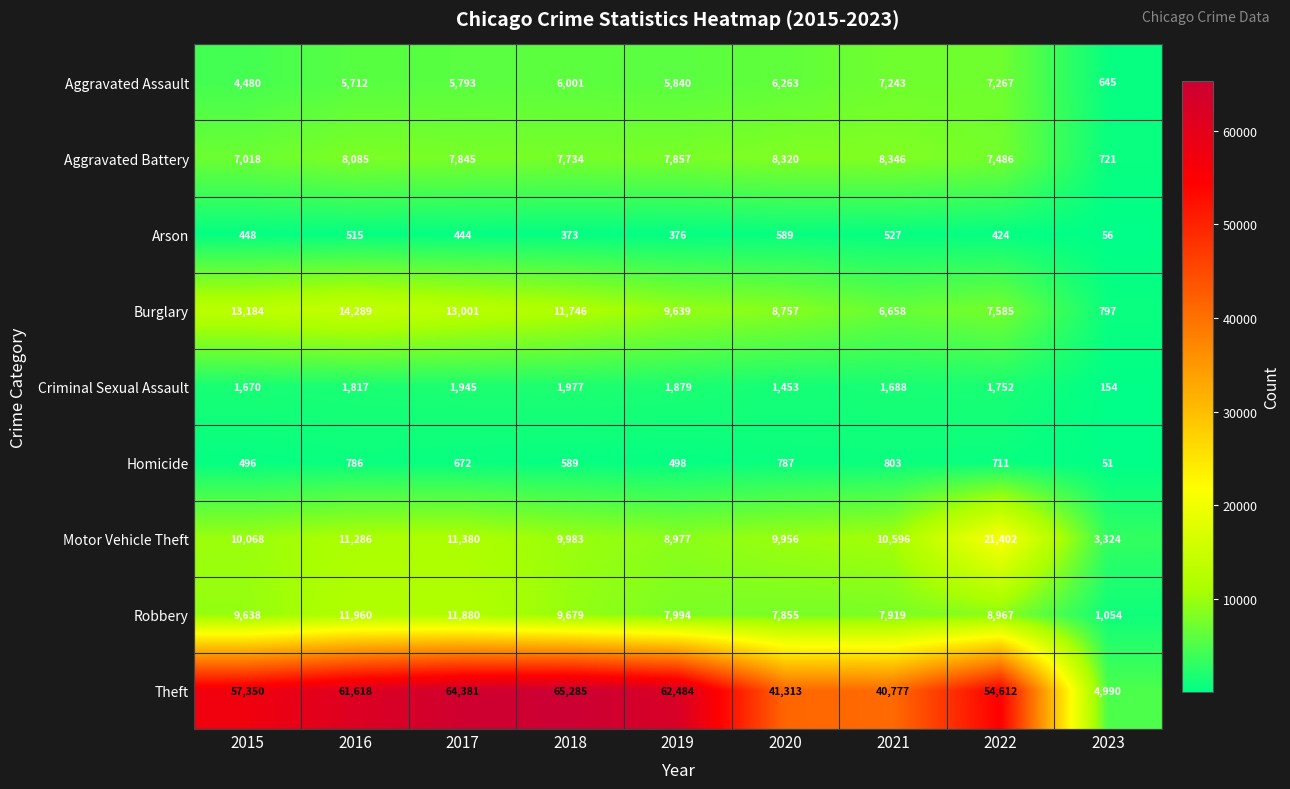

What is the sum of the Arson values at 2019 and 2018?

749